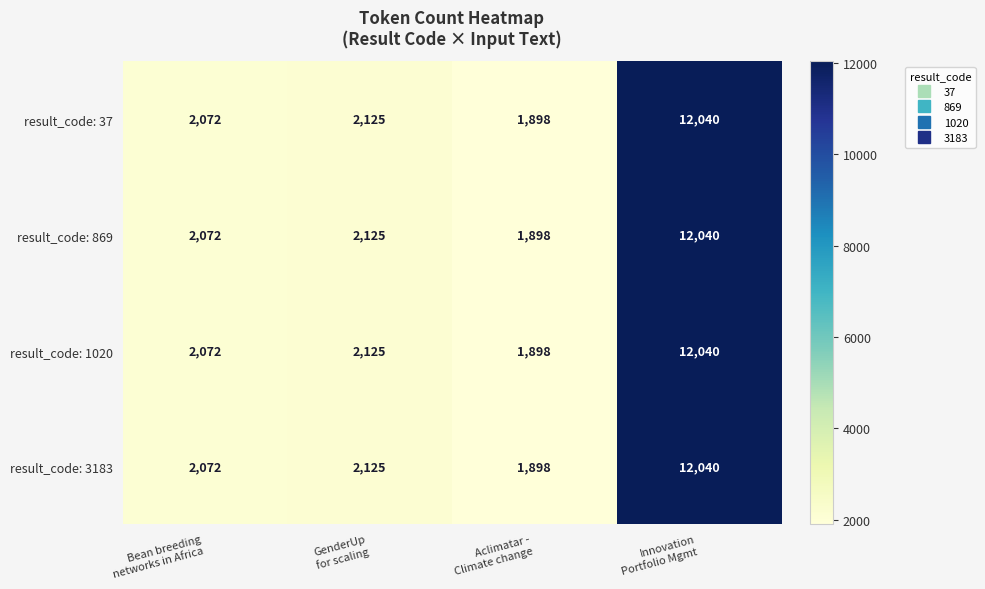

How many data points does each series have?

4